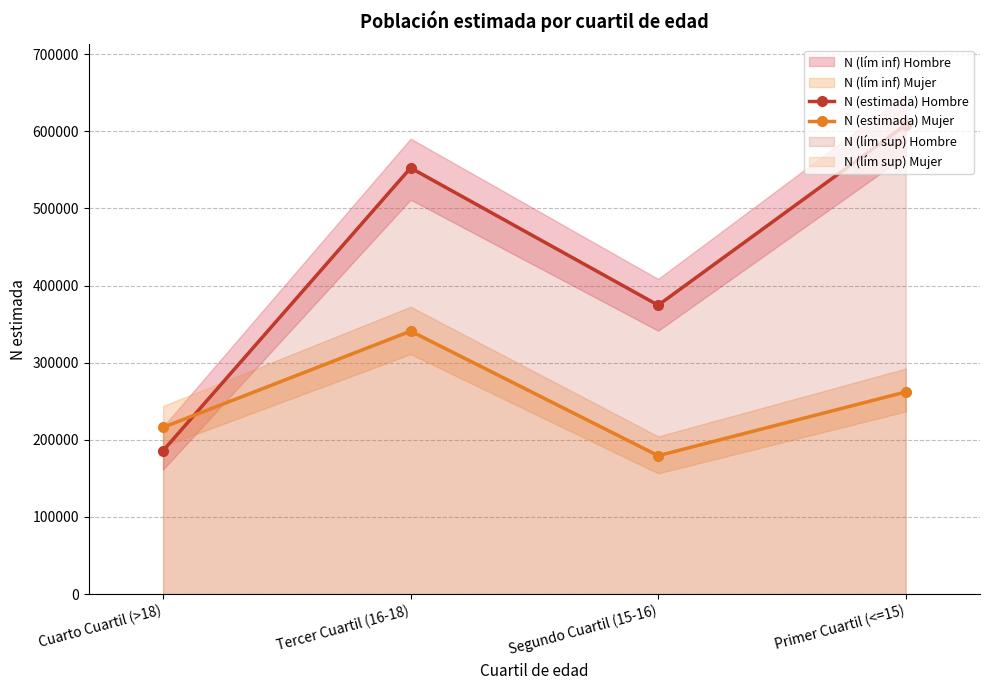

True or false: N (estimada) Hombre and N (estimada) Mujer cross at least once.

True